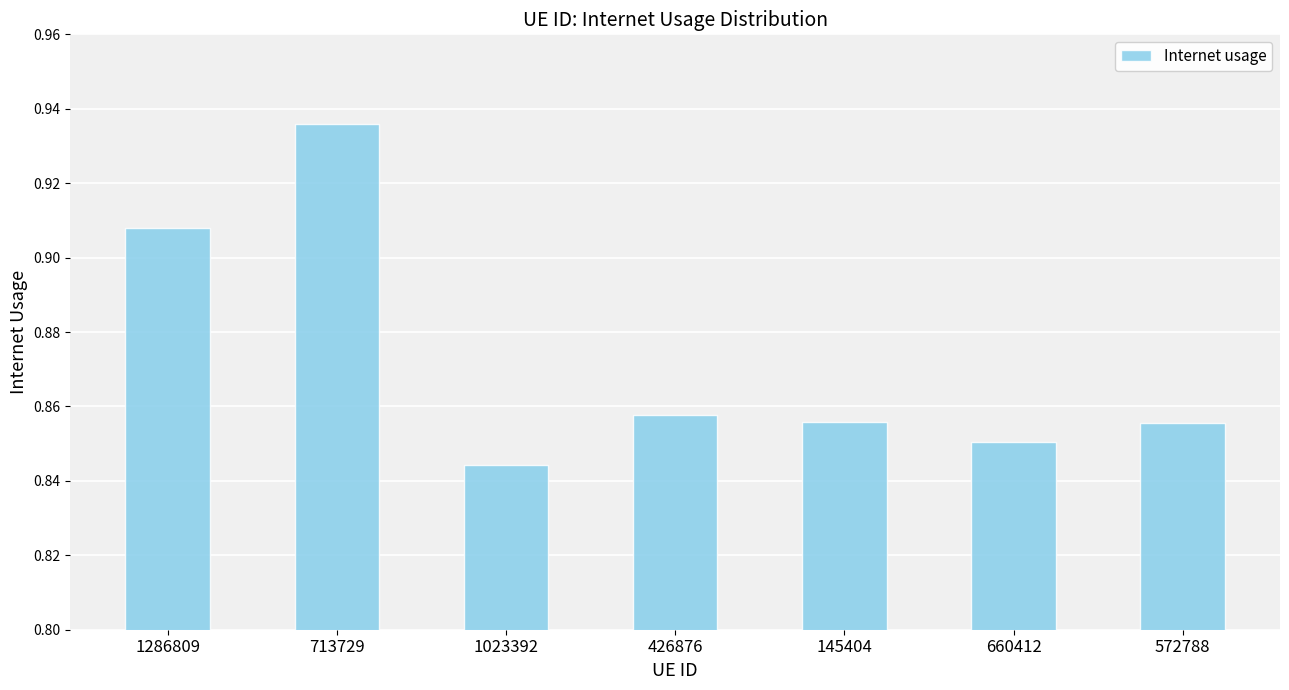

How many data points does each series have?

7